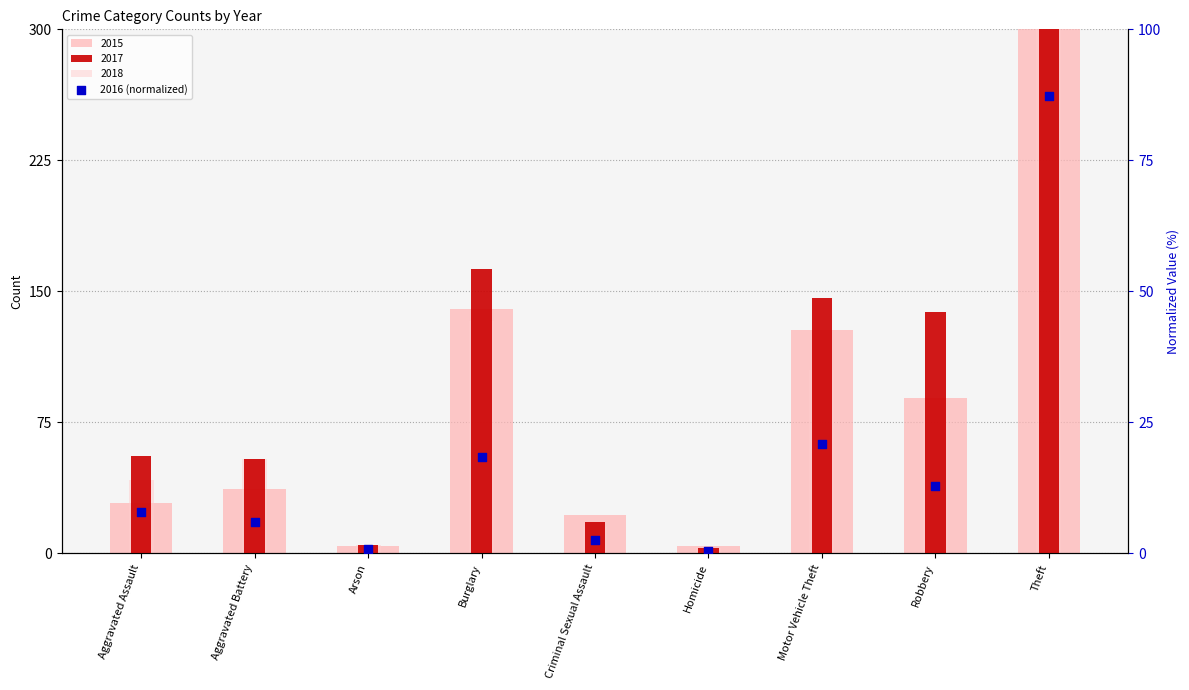

Between Homicide and Arson, which is larger?

Arson